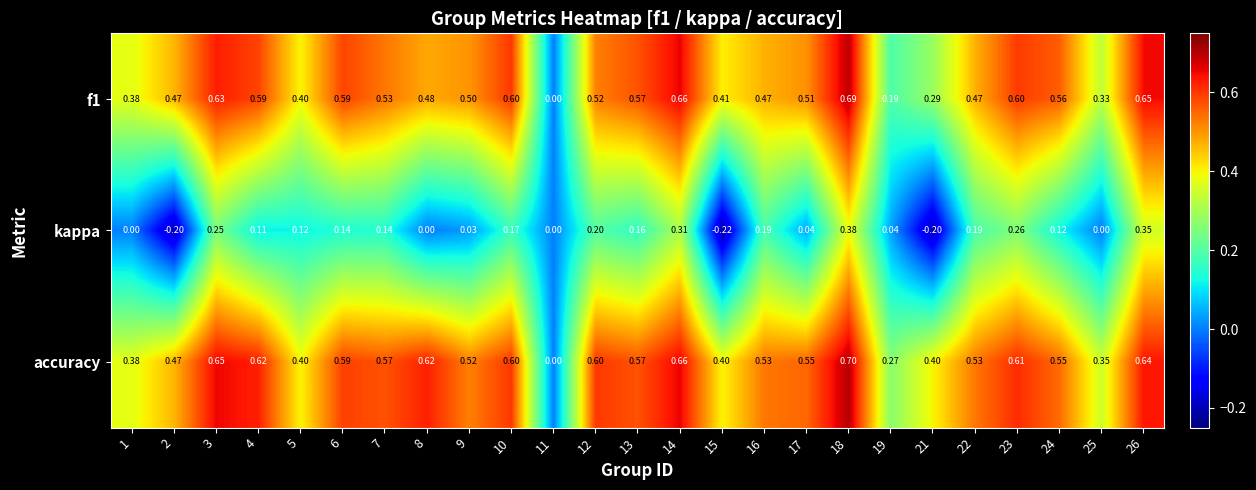

At 26, list the series in order from smallest to largest.

kappa, accuracy, f1